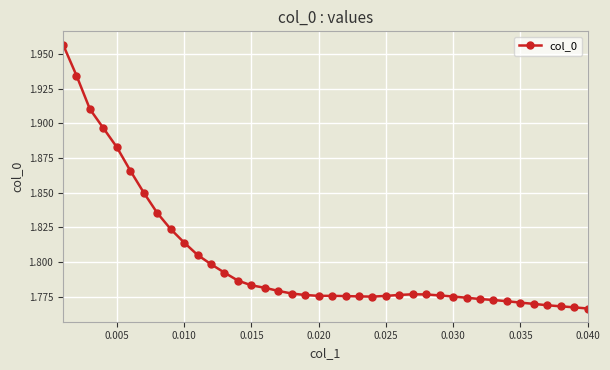

Count the values in the range 1 to 2.

40